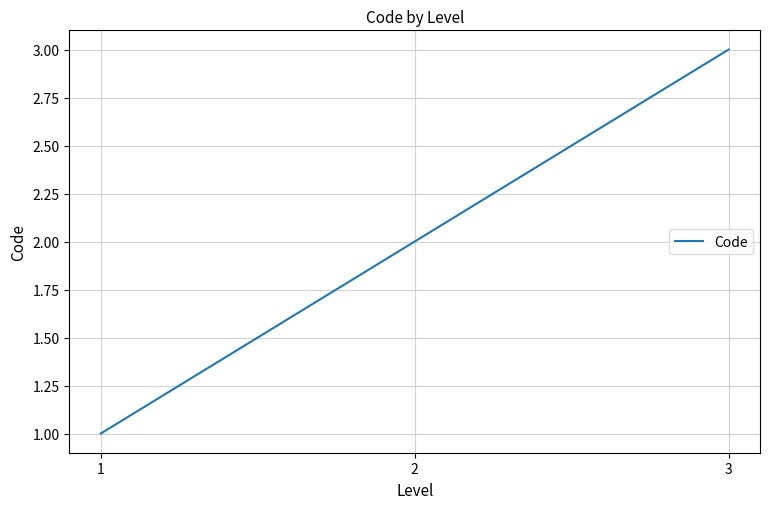

Rank the categories by value from highest to lowest.

3, 2, 1